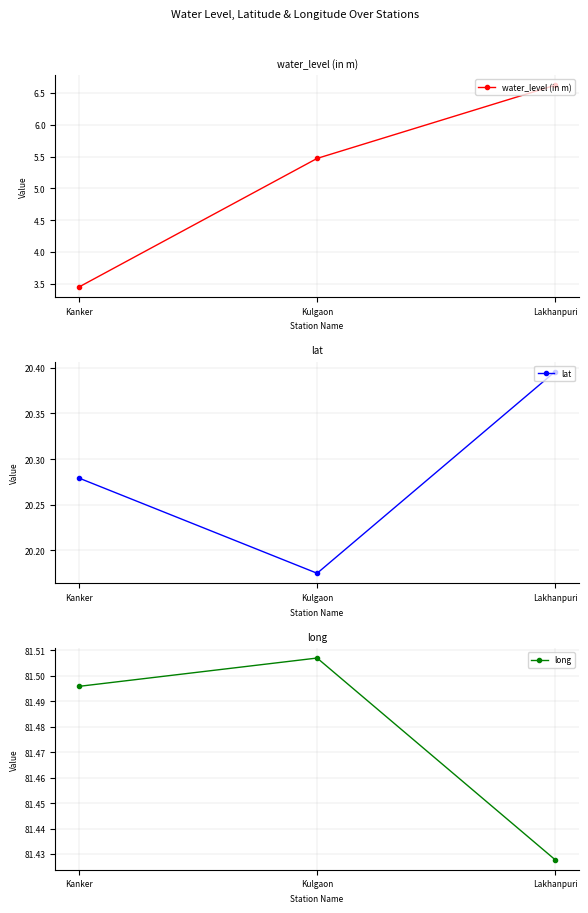

Between Kanker and Kulgaon, which series saw the biggest shift?

water_level (in m)